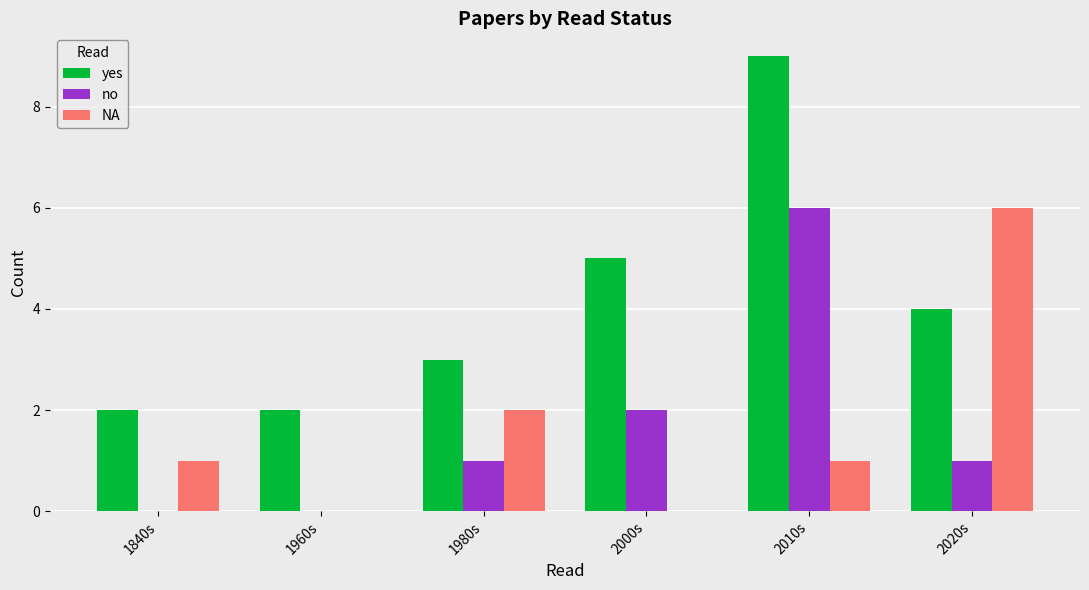

Between 1980s and 2020s, which series saw the biggest shift?

NA